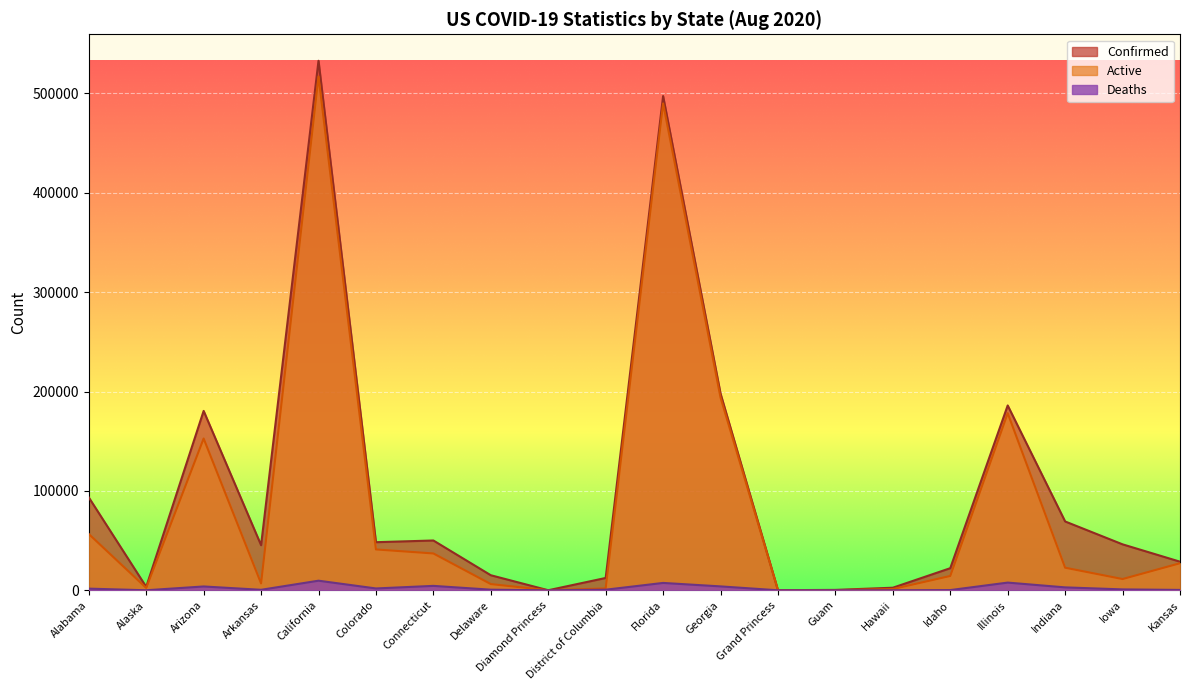

What is the average value of the Deaths series?

2332